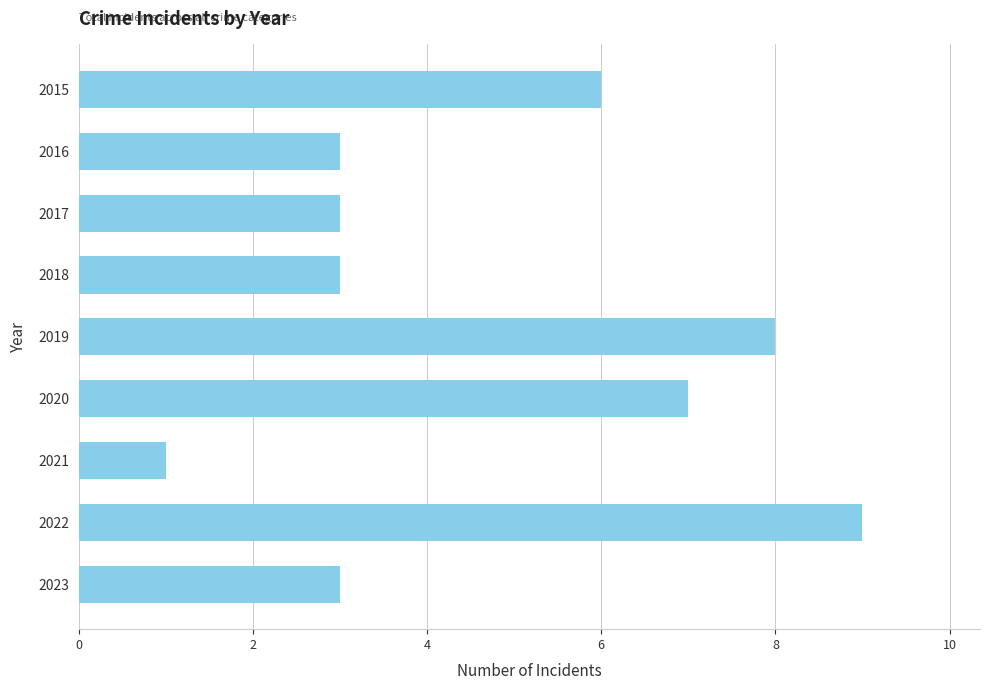

How many values are between 3 and 7?

6